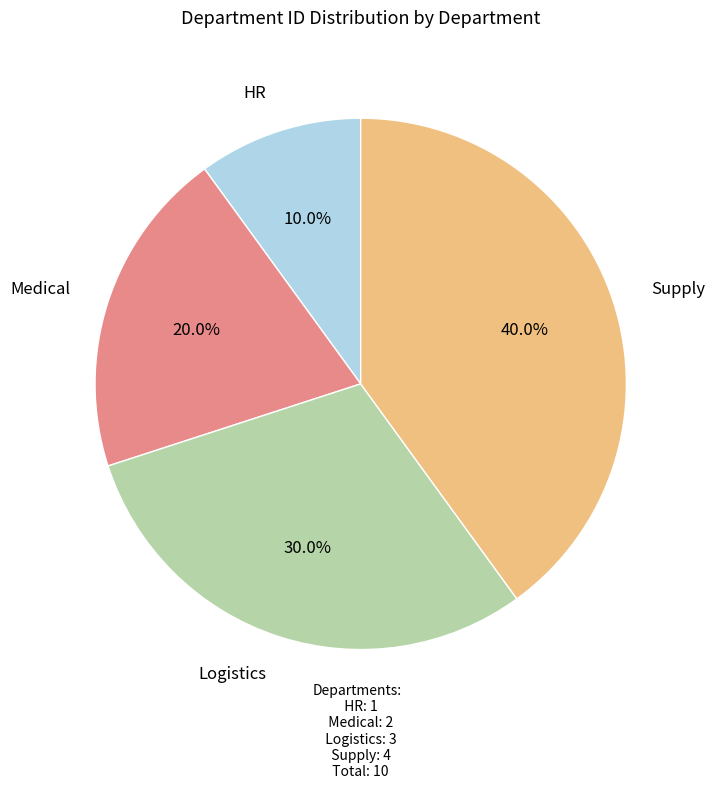

What is the largest slice in the pie chart?

Supply